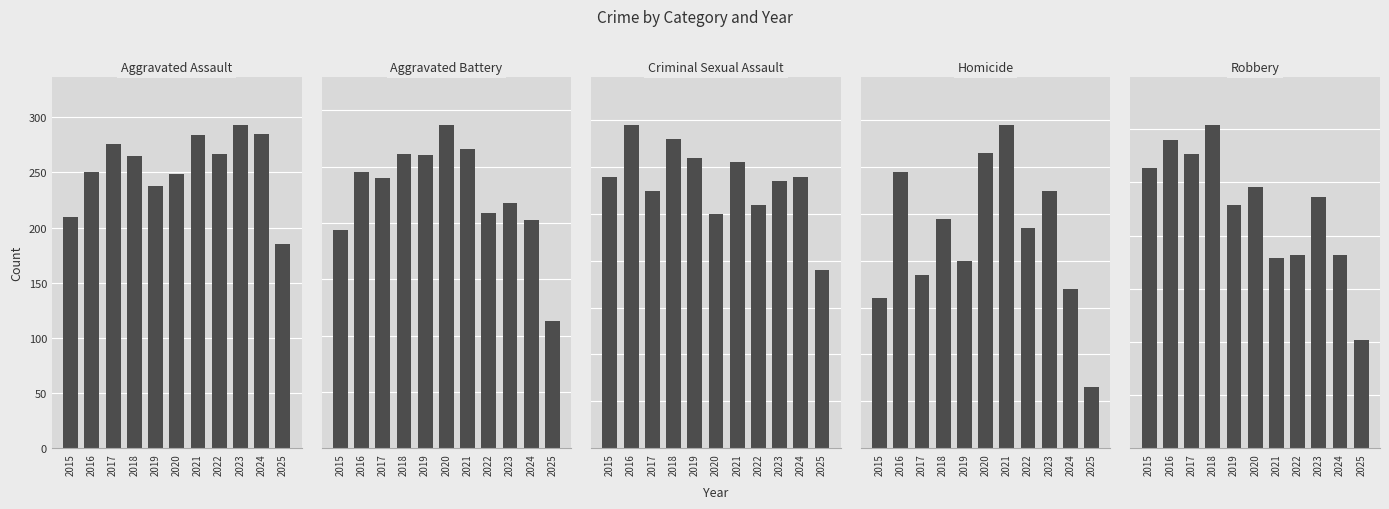

Count the number of data series in this chart.

5